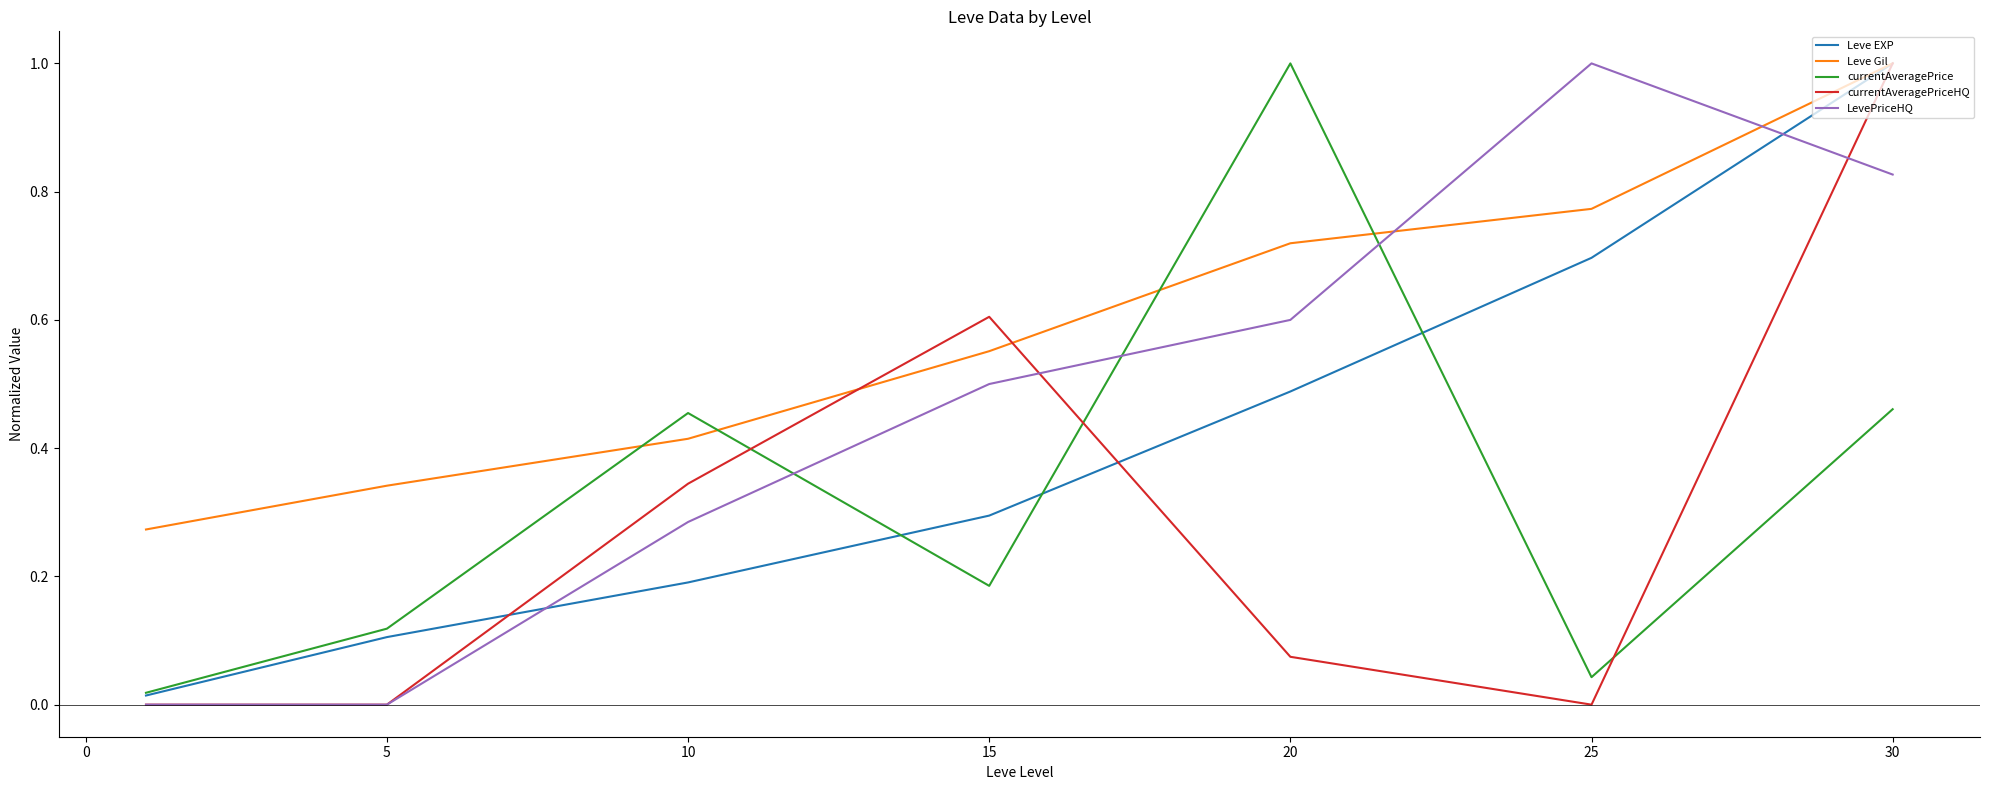

Which series has the largest total across all categories?

Leve Gil